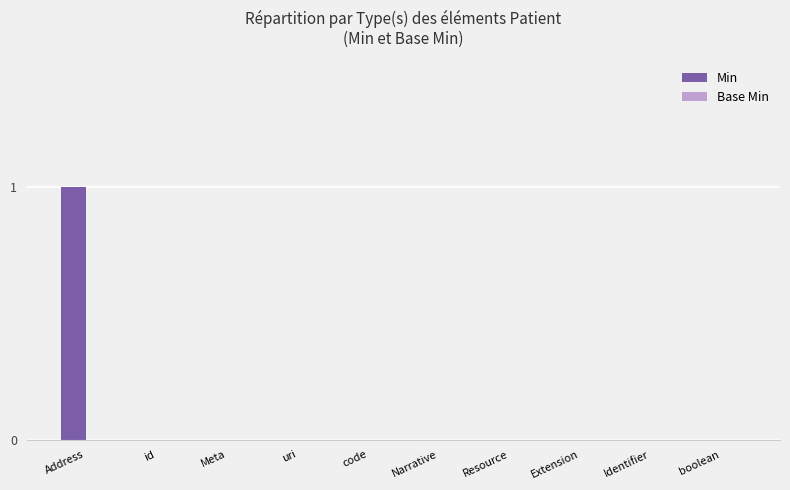

Which label corresponds to the largest value in the chart?

Address